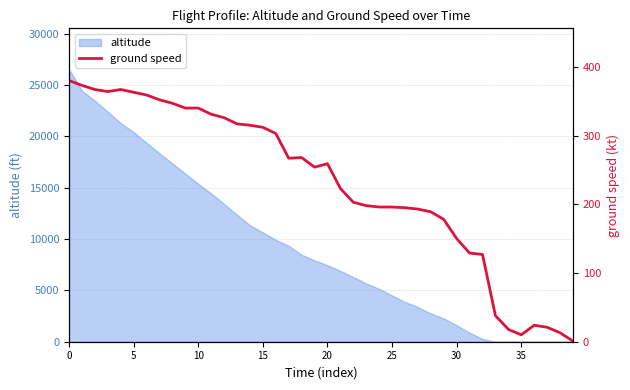

How many values exceed 259?

19